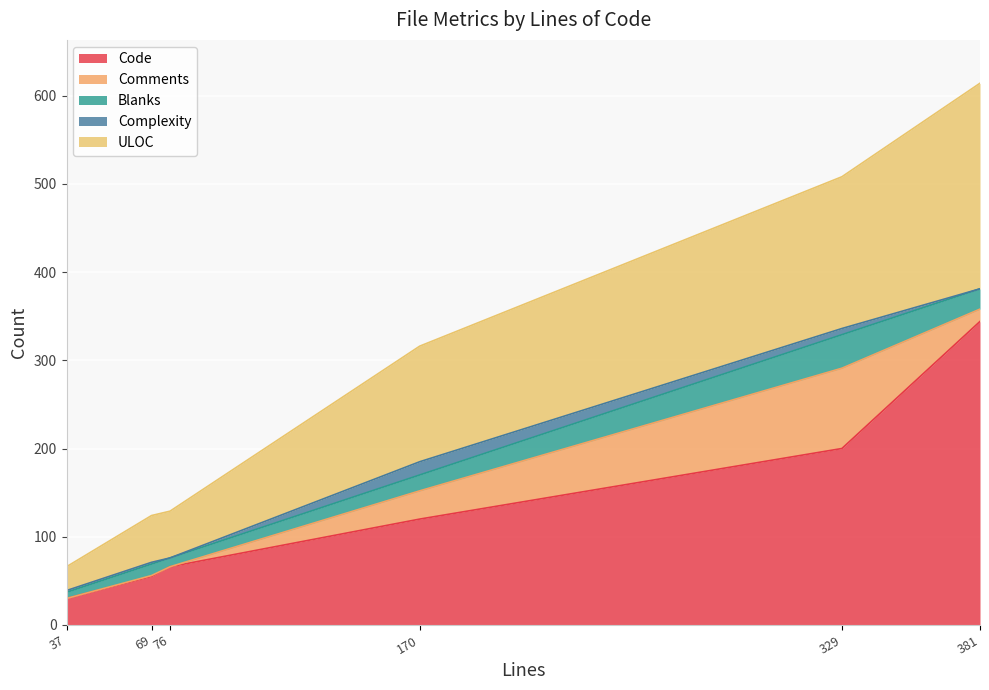

What is the average value of the Code series?

136